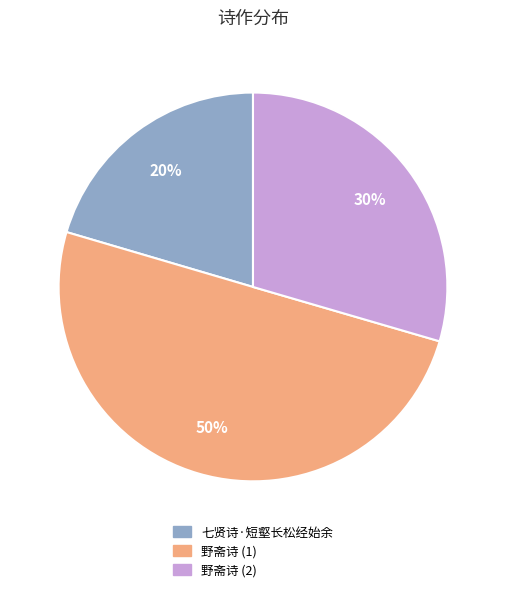

What is the majority slice?

野斋诗 (1)